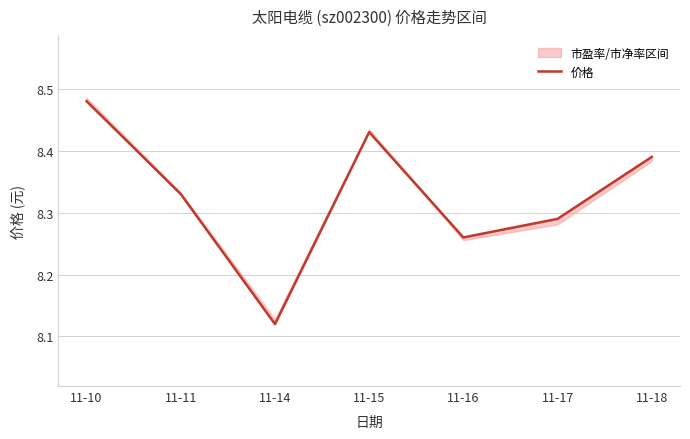

Reading right to left, what are all the values shown in this chart?

8.4	8.3	8.3	8.4	8.1	8.3	8.5